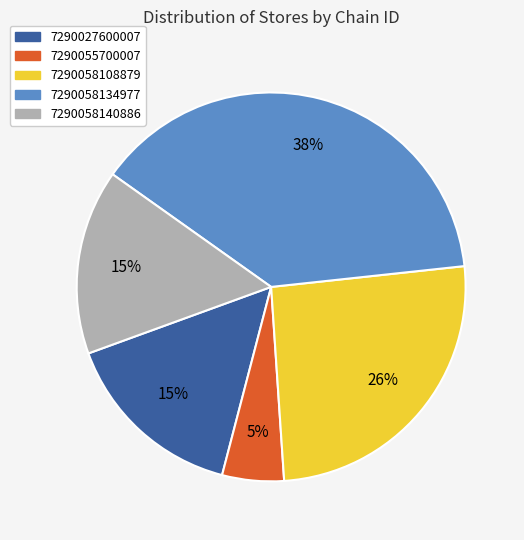

Is the sum of 7290058134977 and 7290058140886 greater than half?

Yes